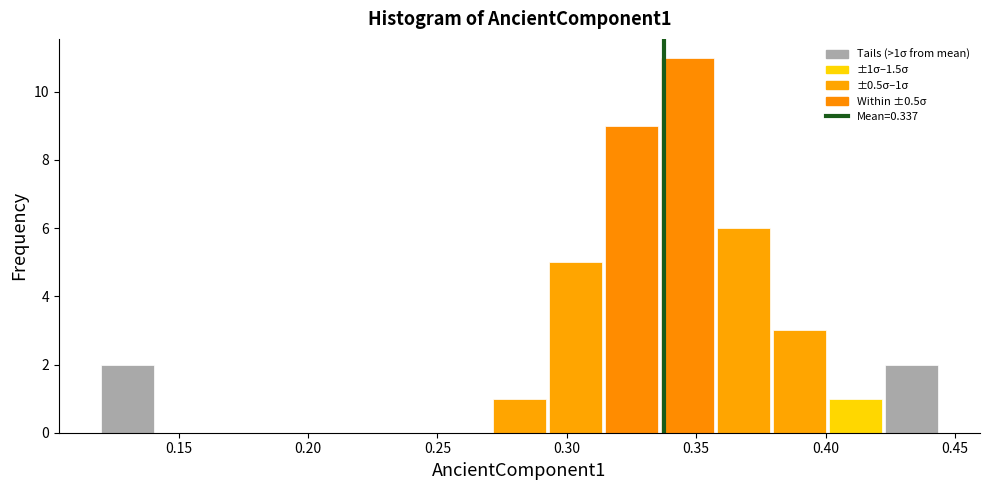

Which range on the x-axis has the tallest bar?

0.335 to 0.355